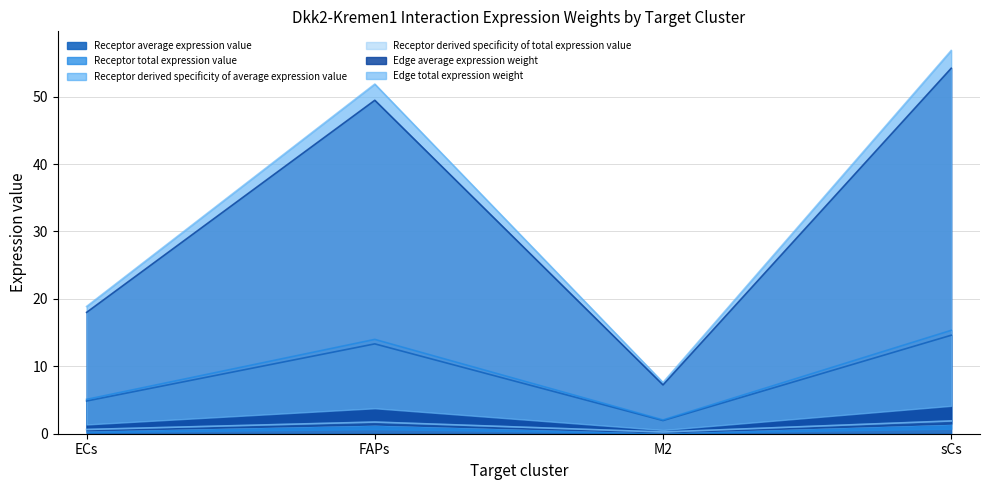

What is the approximate value of Edge total expression weight at M2?

7.2